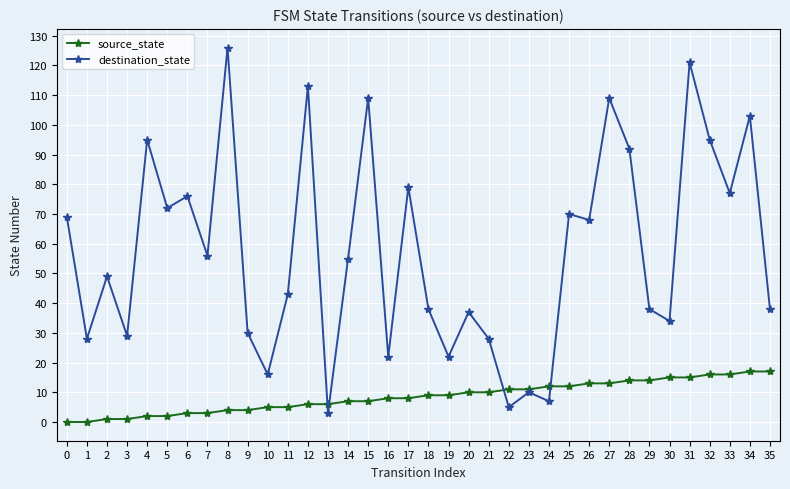

Is it true that destination_state equals 27 at 5?

False